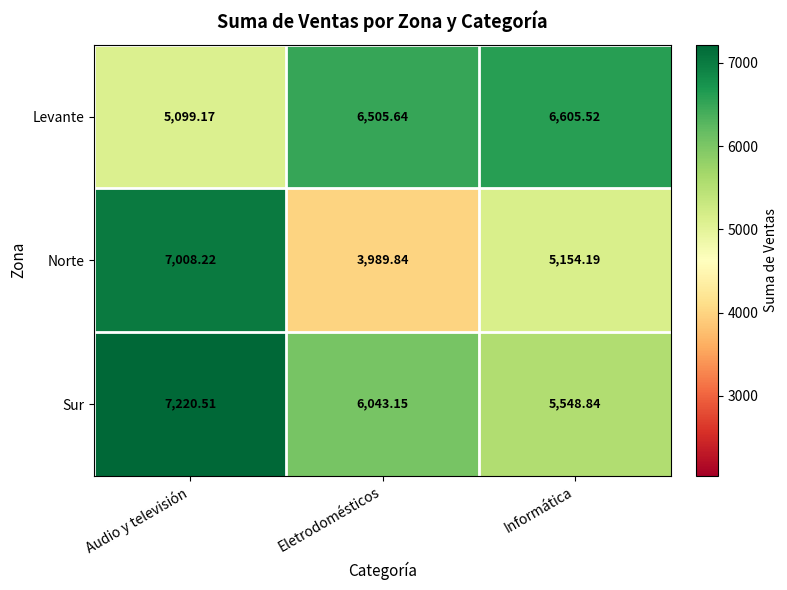

At which category does the chart reach its minimum across all series?

Eletrodomésticos